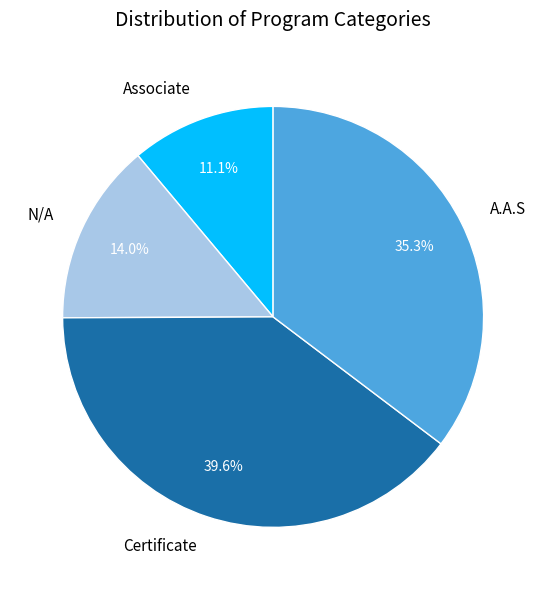

What portion of the pie excludes Certificate?

60.4%